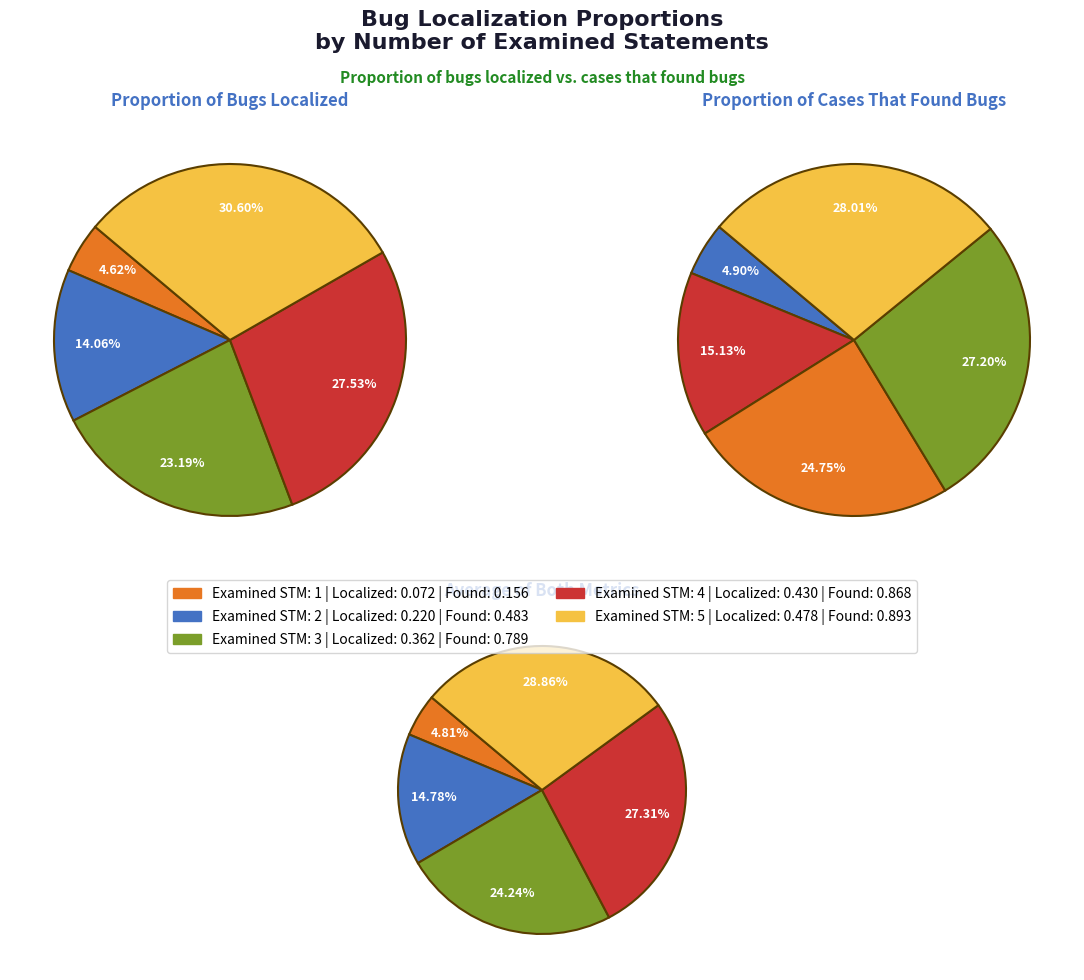

True or false: 5 accounts for 34% of the total.

False